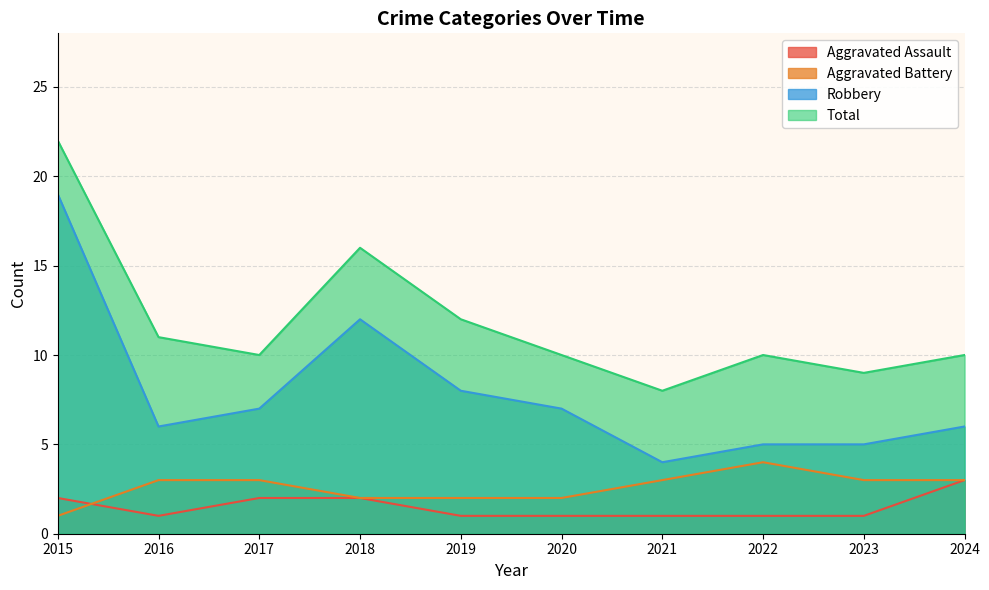

What is the lowest value of the Robbery series?

4